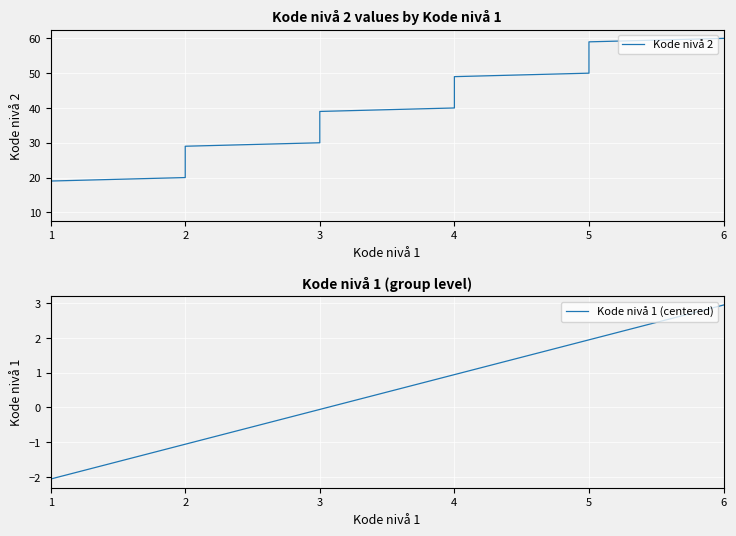

The value of Kode nivå 2 at 2 is 30.8. True or false?

False